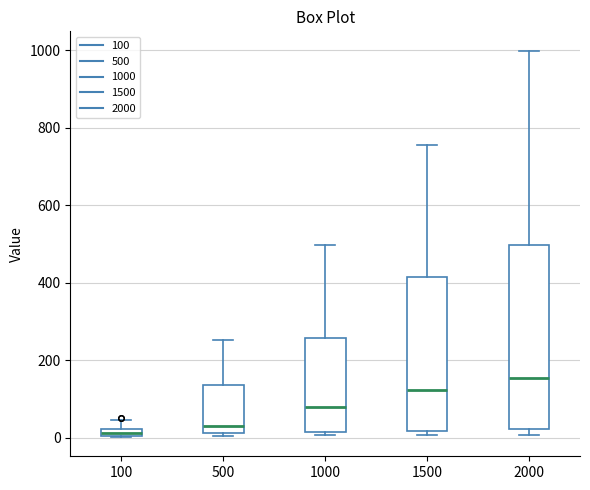

Which box is the tallest, from its lower edge to its upper edge?

2000